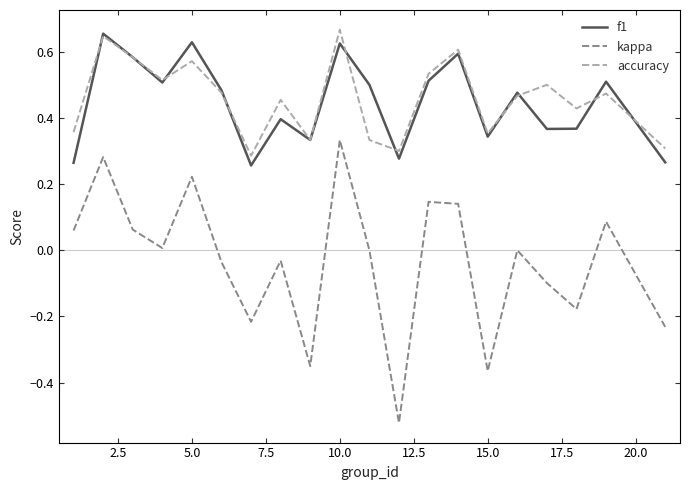

Which series has the largest range (max minus min)?

kappa